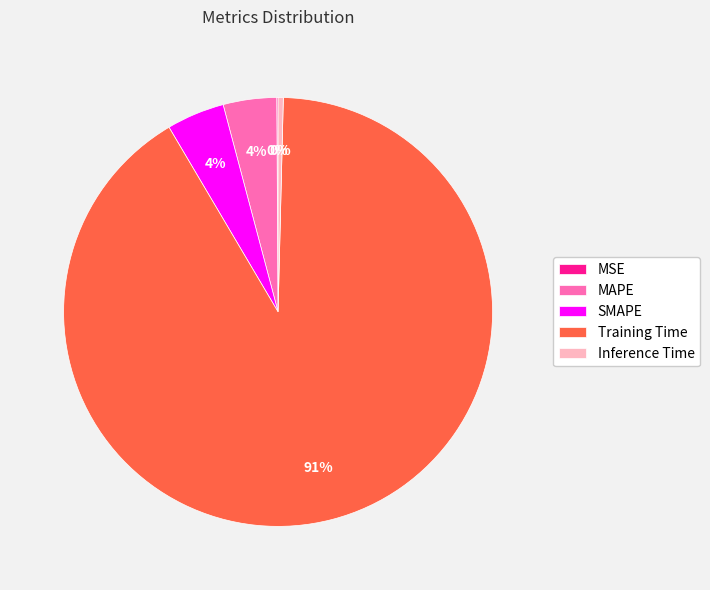

Which has a higher value, Inference Time or SMAPE?

SMAPE